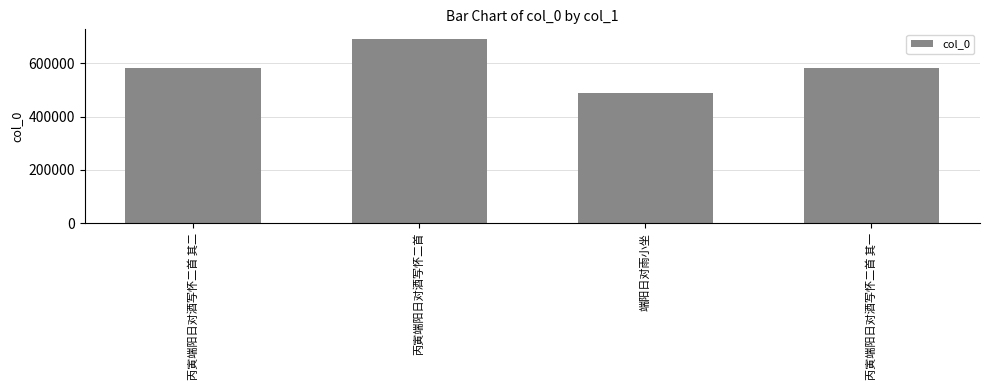

The value at 丙寅端阳日对酒写怀二首 其二 is 582117. True or false?

True